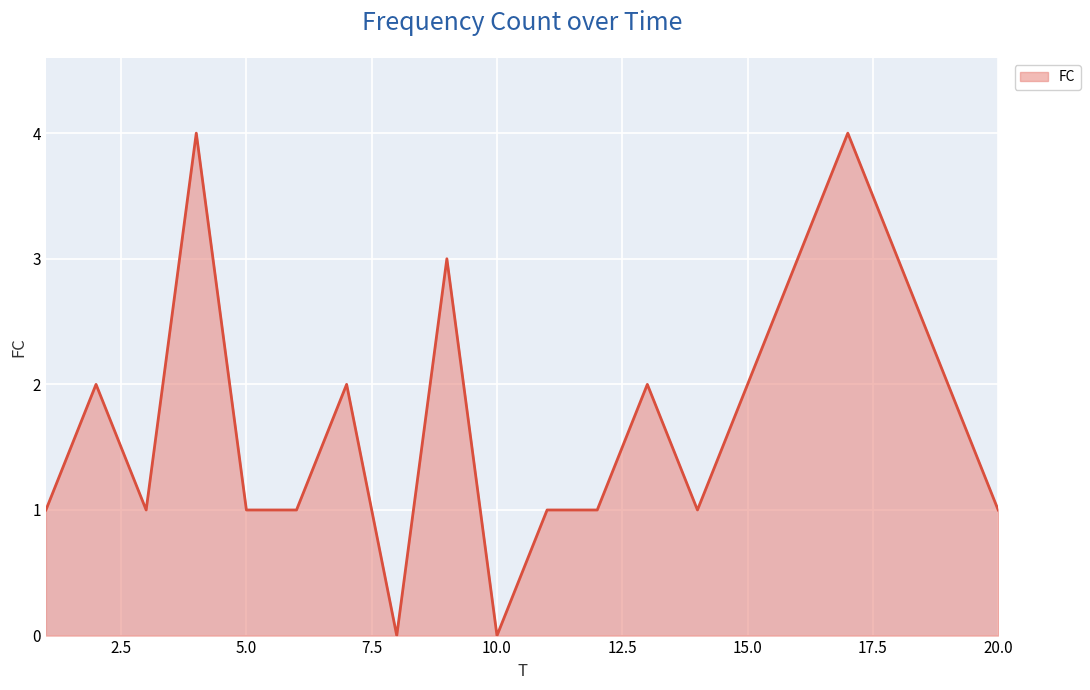

What is the difference between the maximum and minimum values?

4